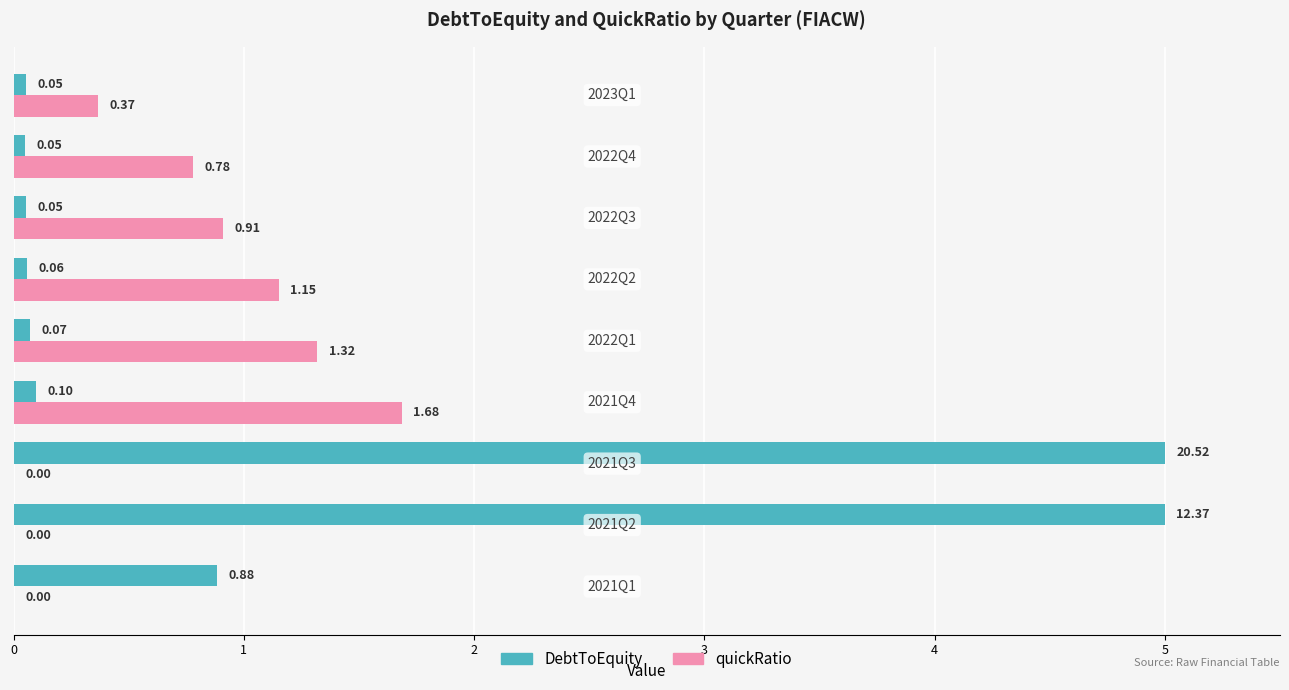

Which series has the largest total across all categories?

DebtToEquity